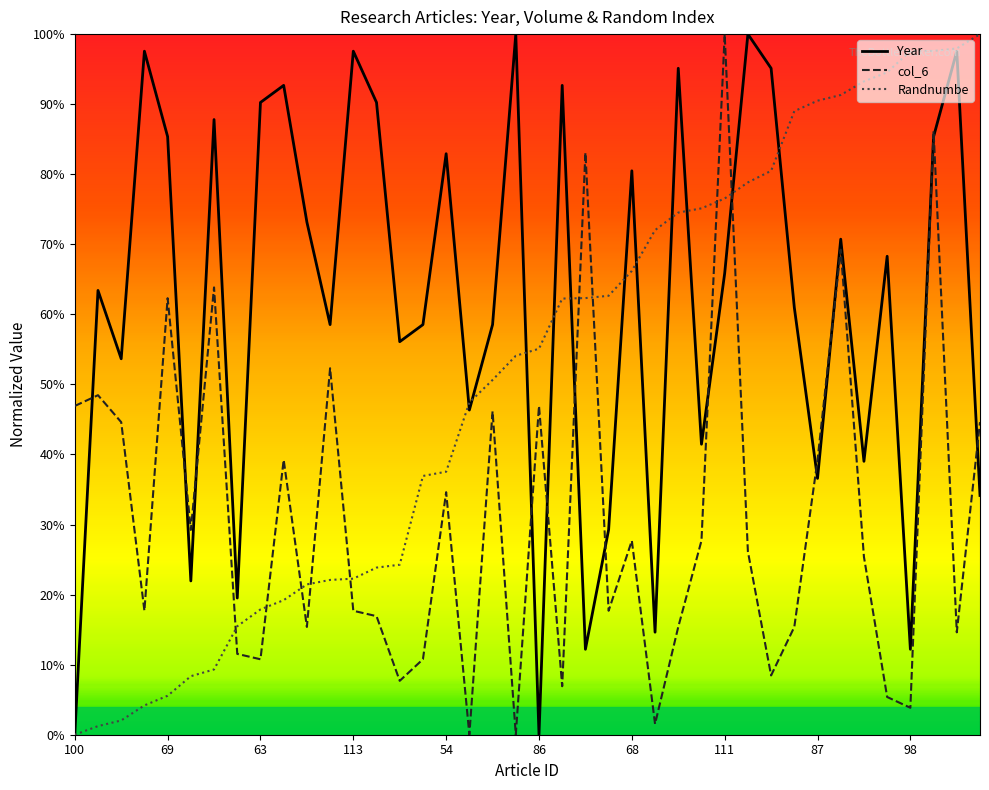

List the series in order of their overall mean, highest first.

Year, Randnumbe, col_6